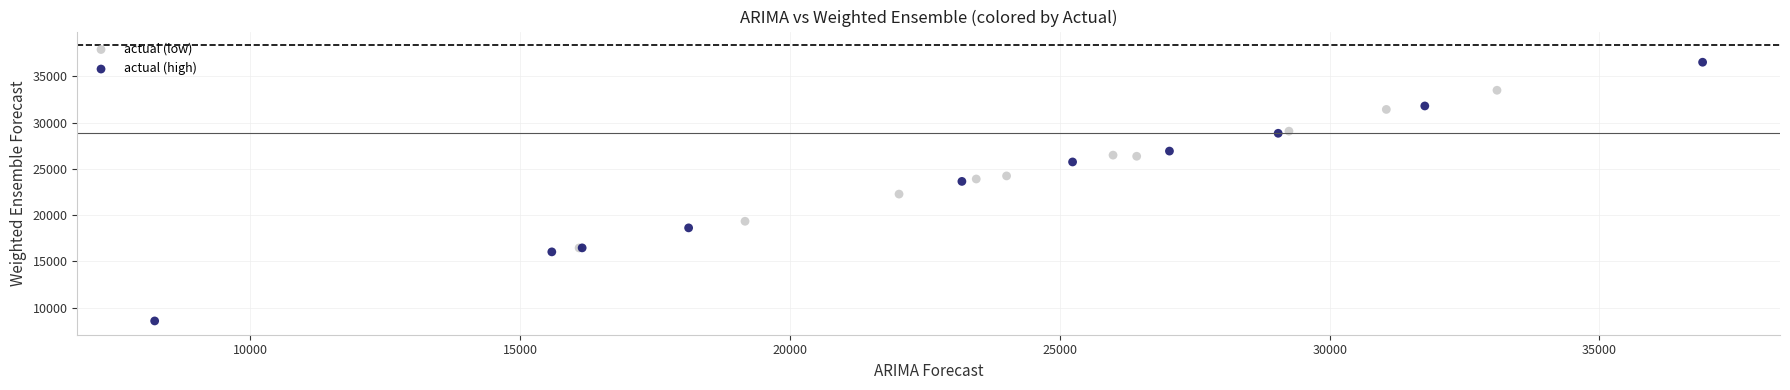

What are all the series names shown in the legend?

actual (low), actual (high)